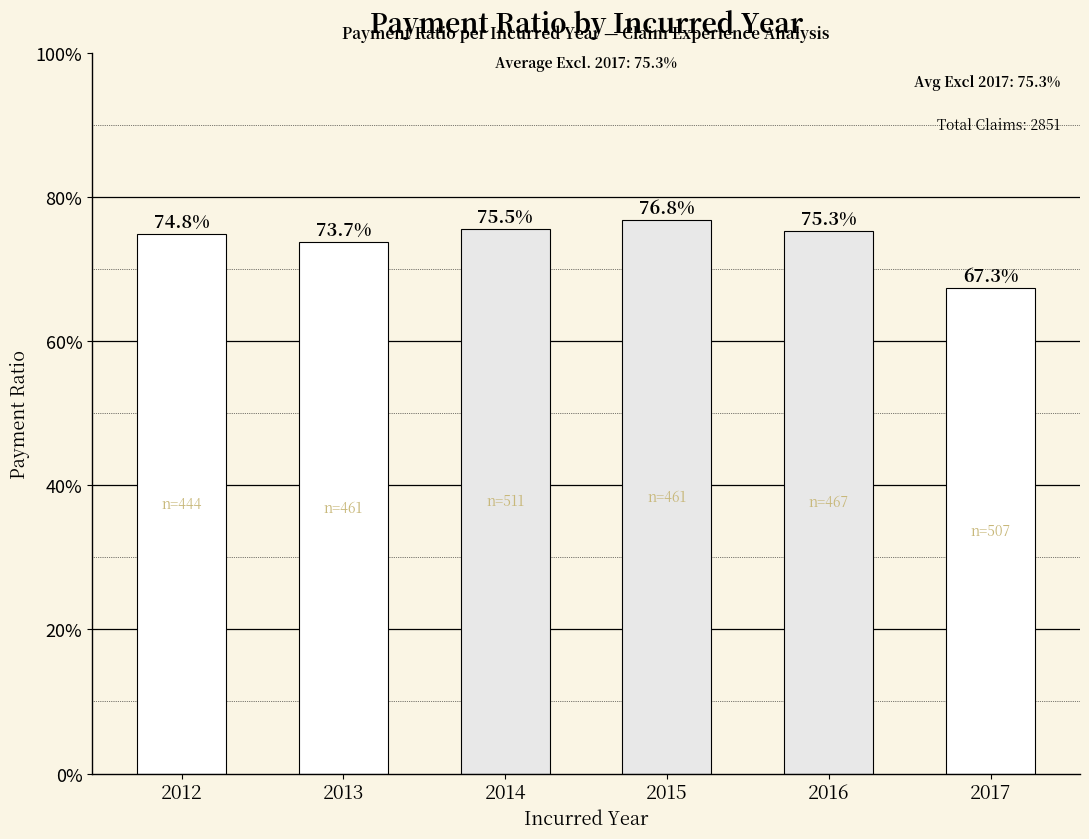

Does the chart contain any negative values?

No